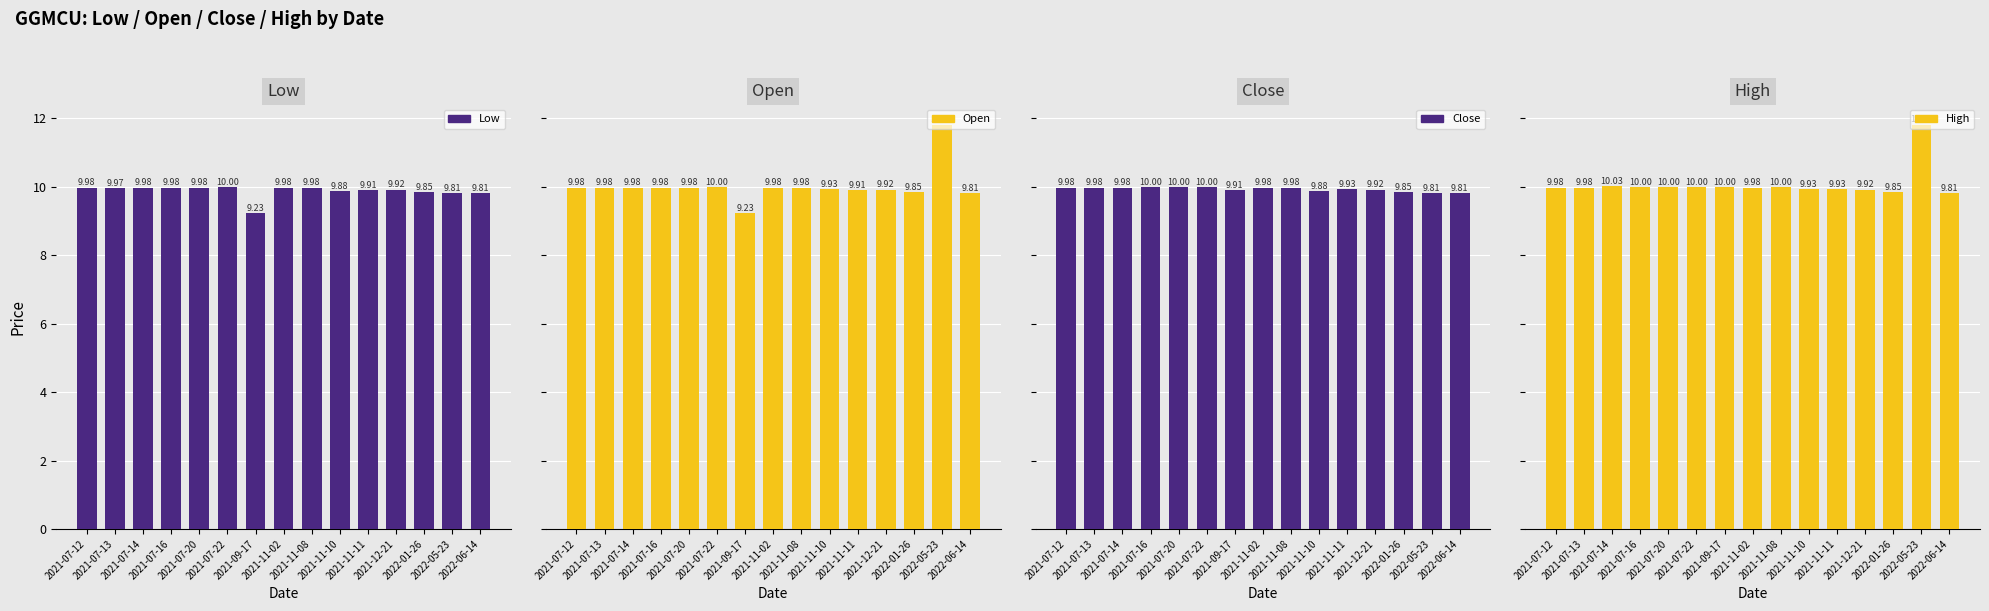

How many categories are shown in the chart?

15